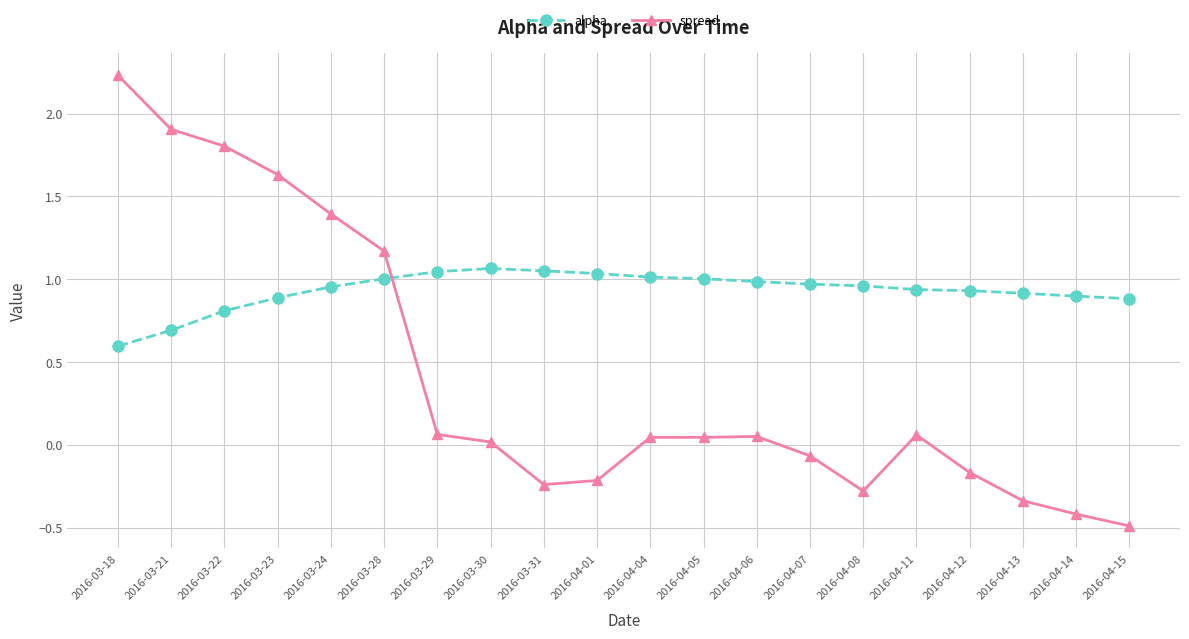

What is the lowest value of the spread series?

-0.5